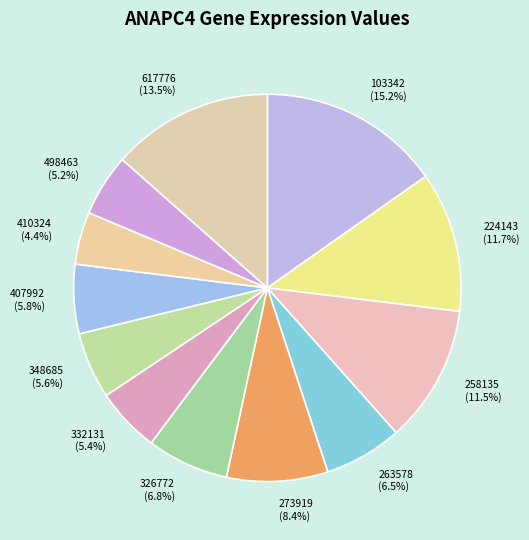

To the nearest percent, what is the average slice percentage?

8%